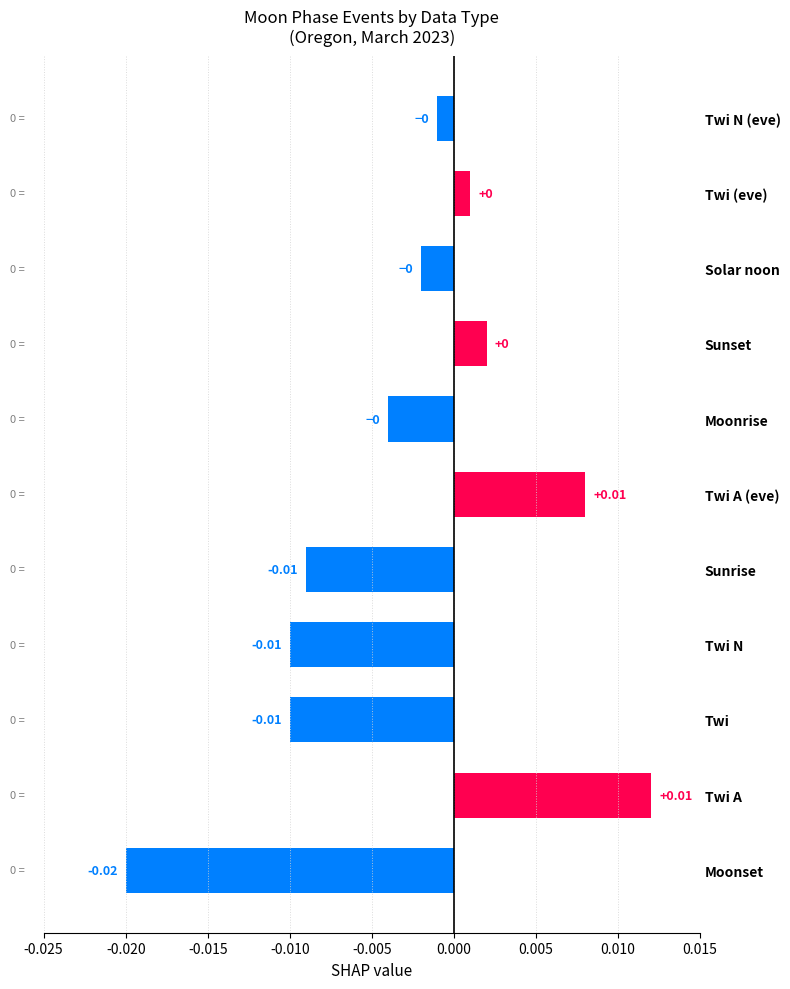

At which category does the chart reach its minimum across all series?

Moonset